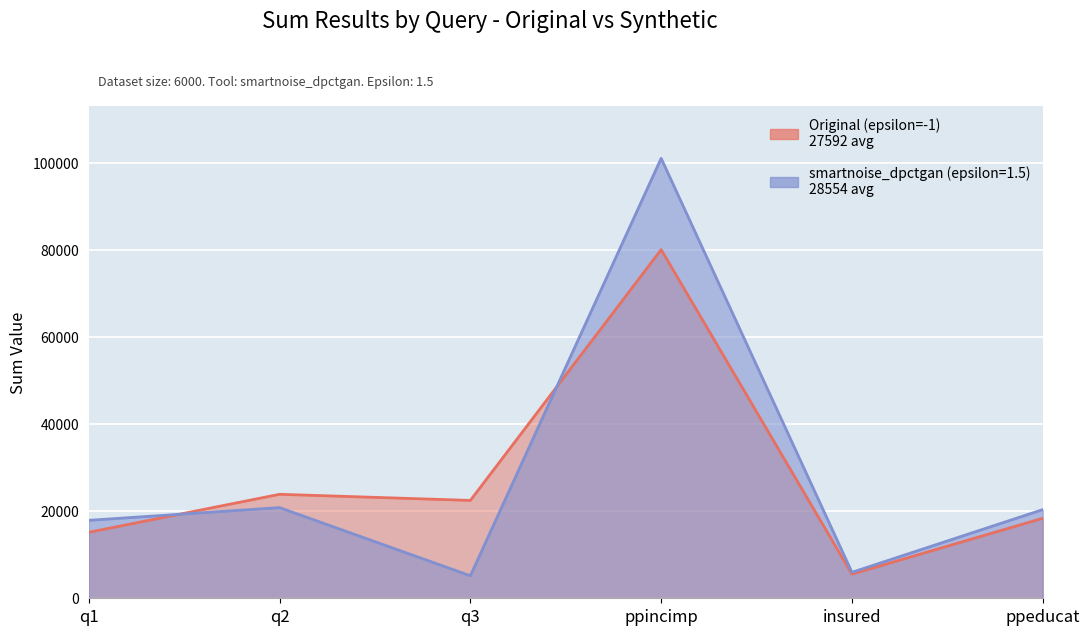

List the series in order of their overall mean, highest first.

smartnoise_dpctgan (epsilon=1.5), Original (epsilon=-1)